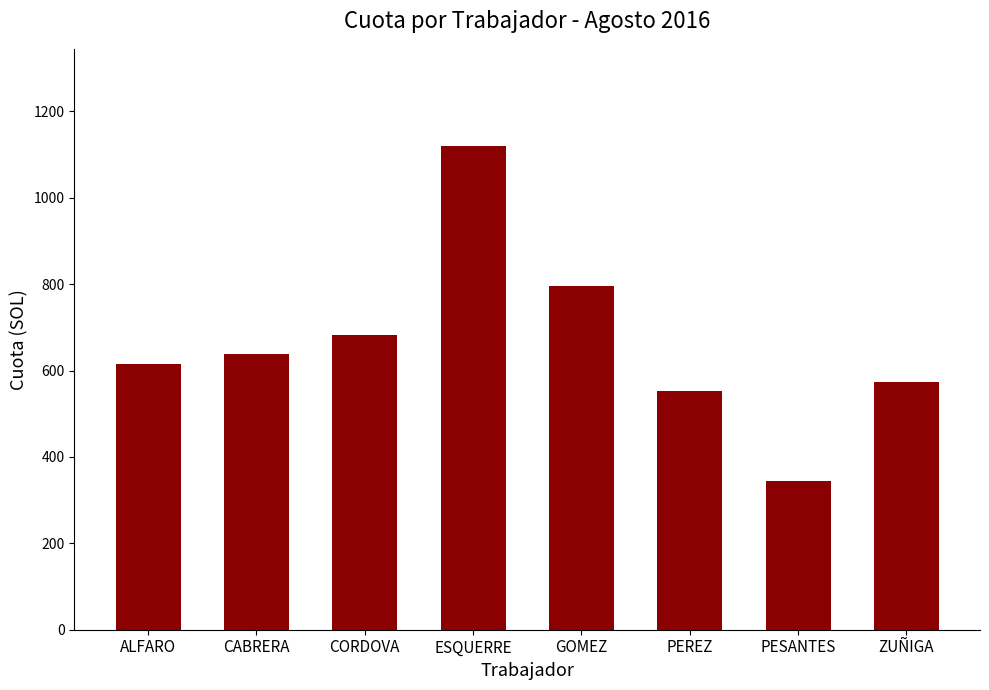

Rank the categories by value from lowest to highest.

PESANTES, PEREZ, ZUÑIGA, ALFARO, CABRERA, CORDOVA, GOMEZ, ESQUERRE